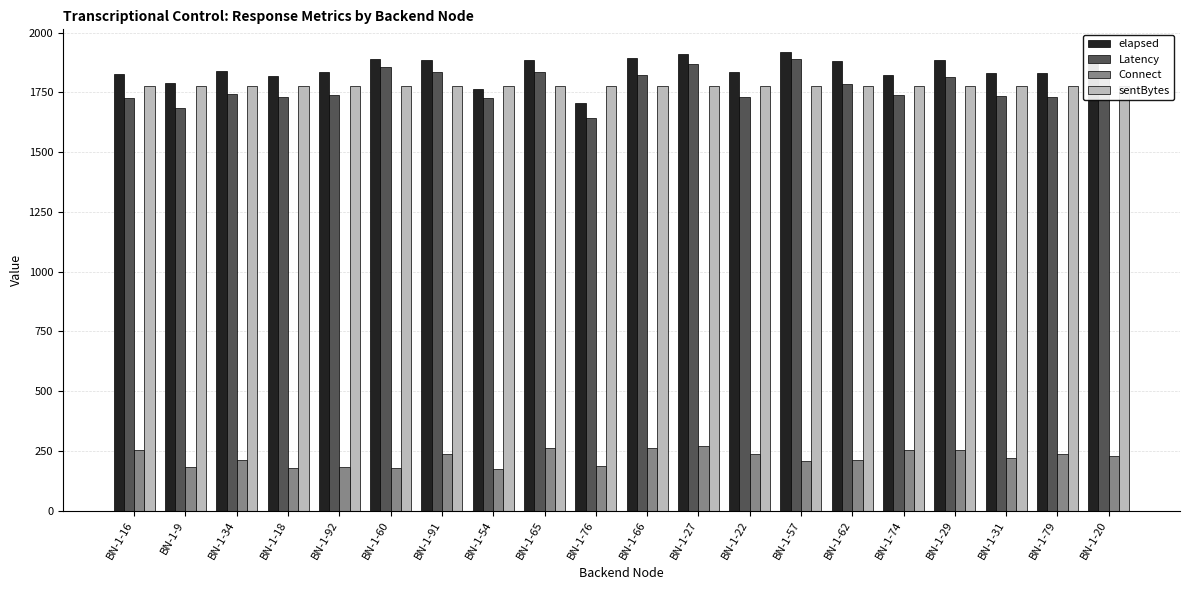

What position from the left is BN-1-60?

6